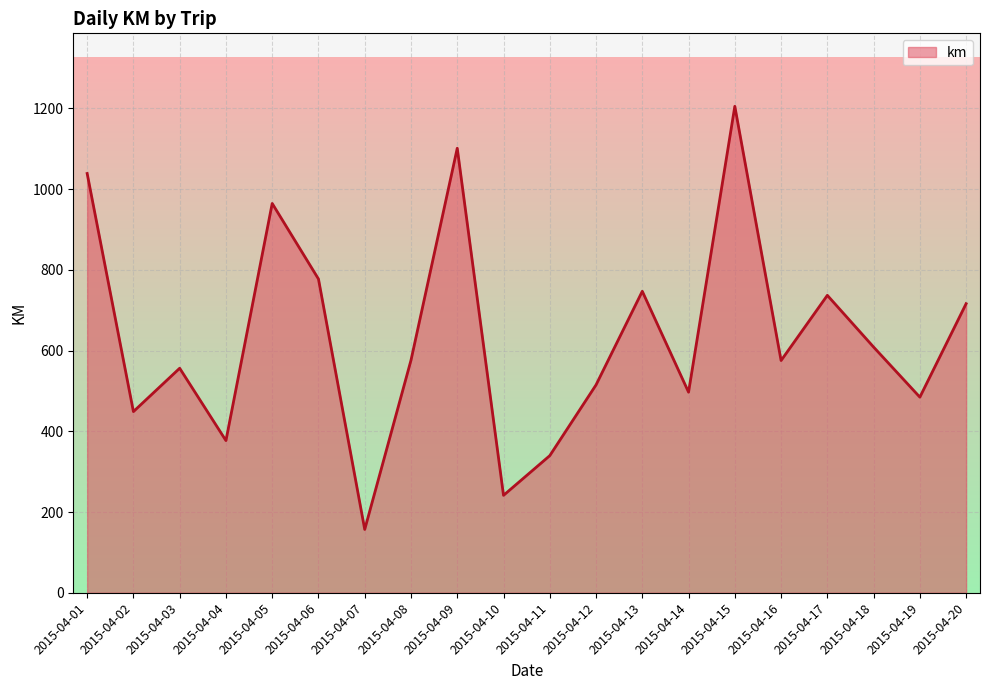

Is it true that the value at 2015-04-16 is 960.8?

False